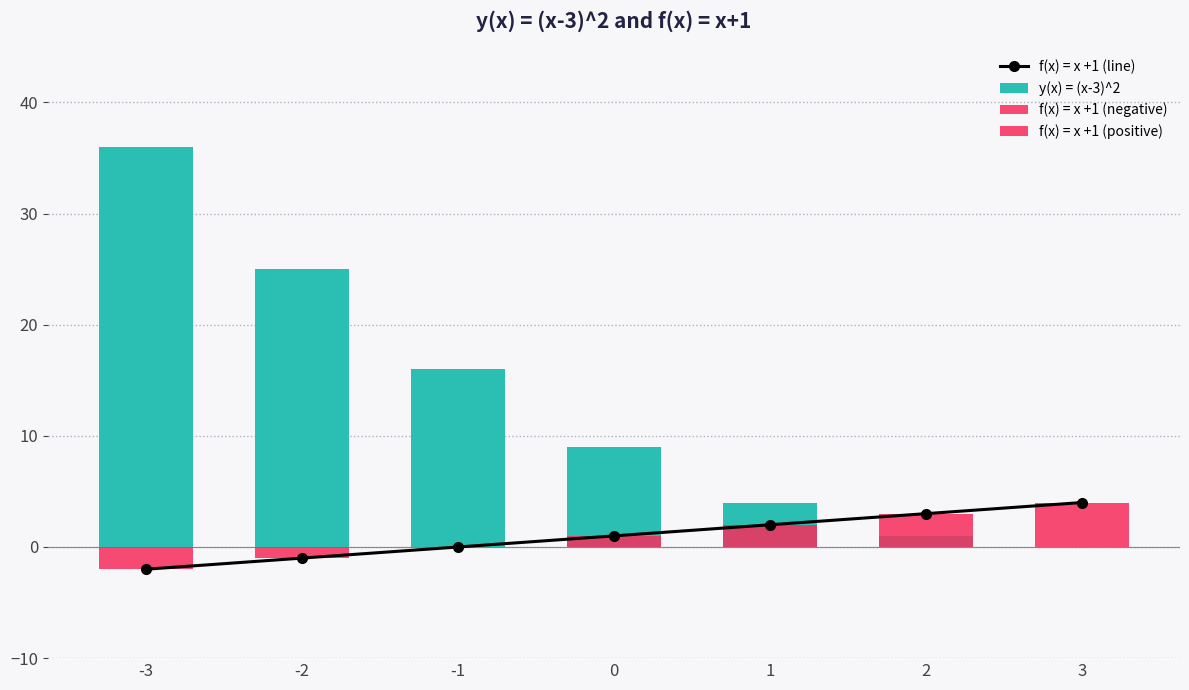

Count the number of categories in the chart.

7